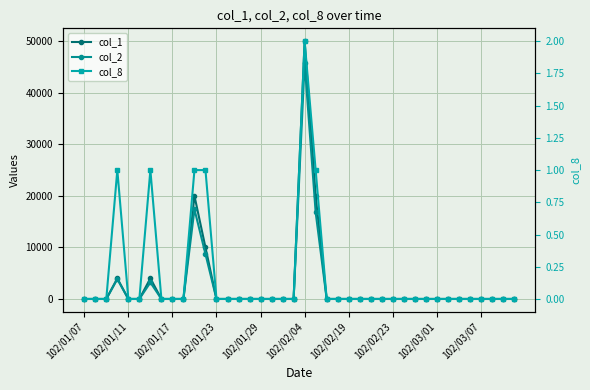

True or false: col_1 and col_8 intersect in this chart.

False